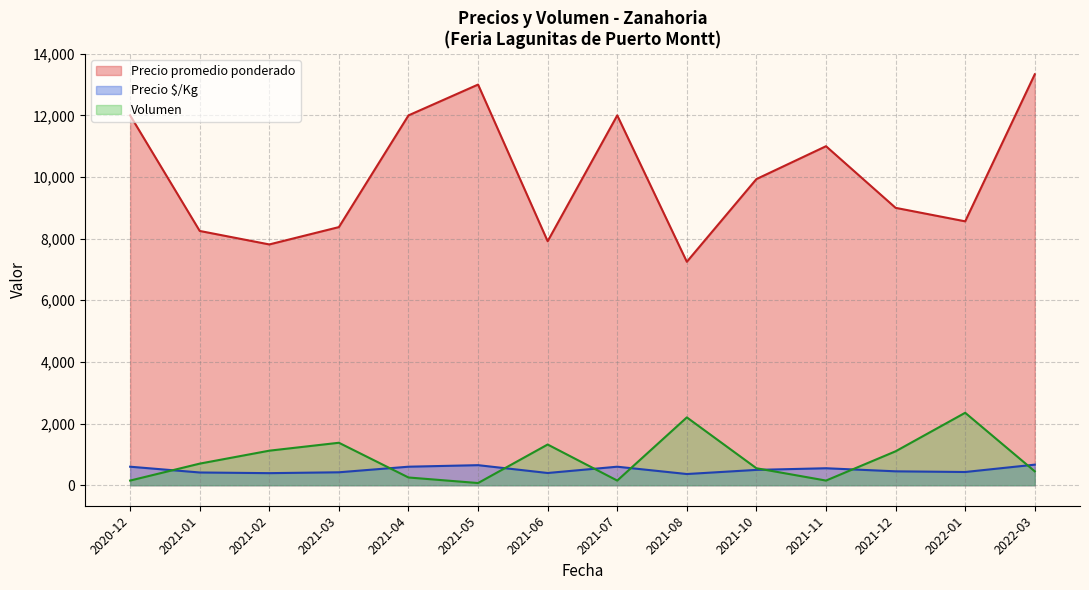

True or false: Precio promedio ponderado and Precio $/Kg cross at least once.

False